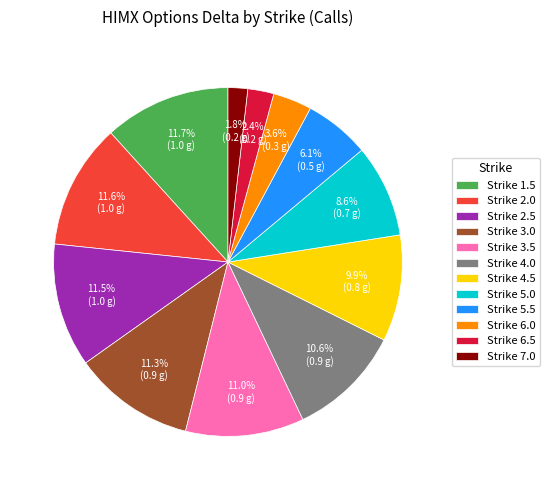

Which category has the smallest portion of the pie?

Strike 7.0